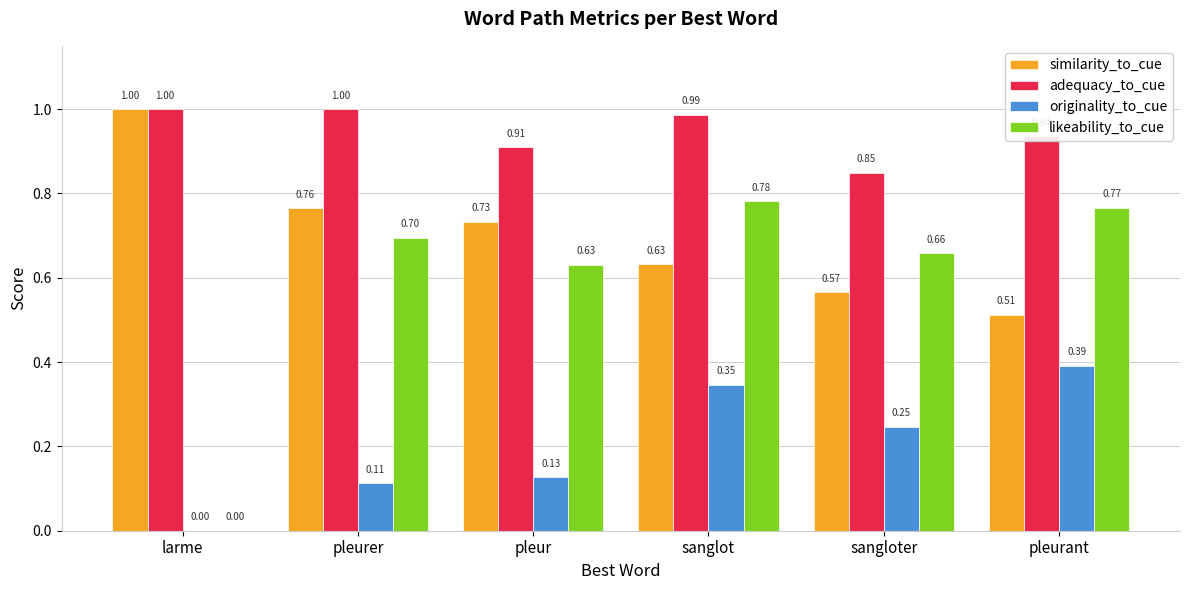

Count the similarity_to_cue values in the range 0 to 1.

6